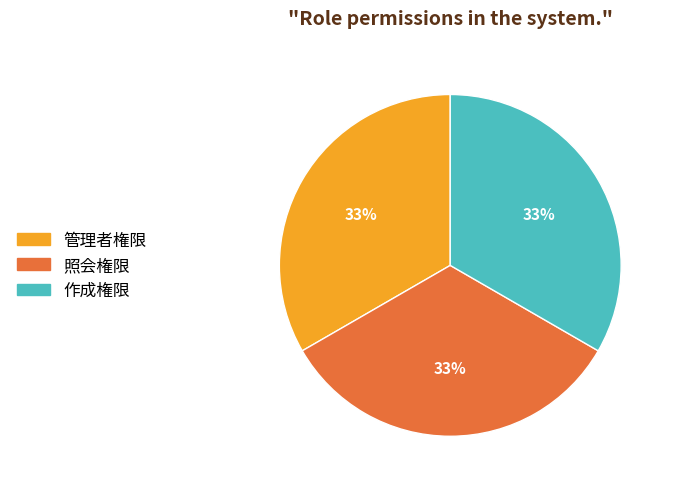

The 管理者権限 slice represents 1% of the pie. True or false?

False